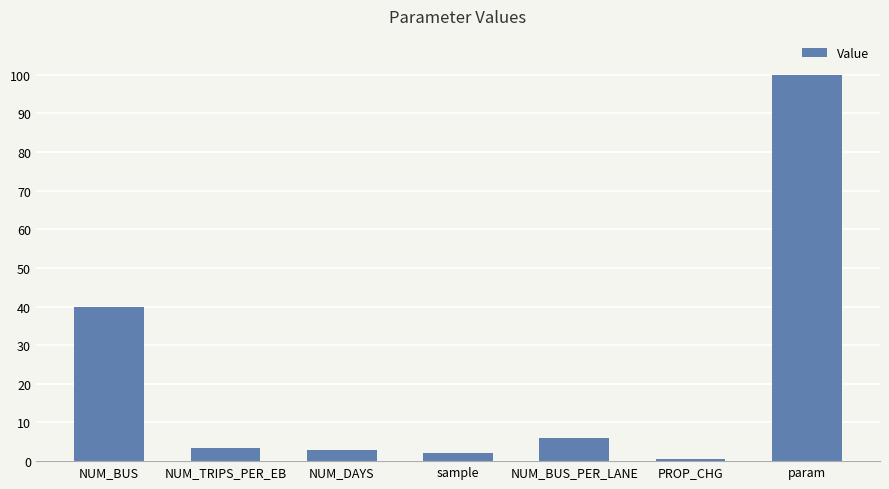

Where does the data first go above 3?

NUM_BUS